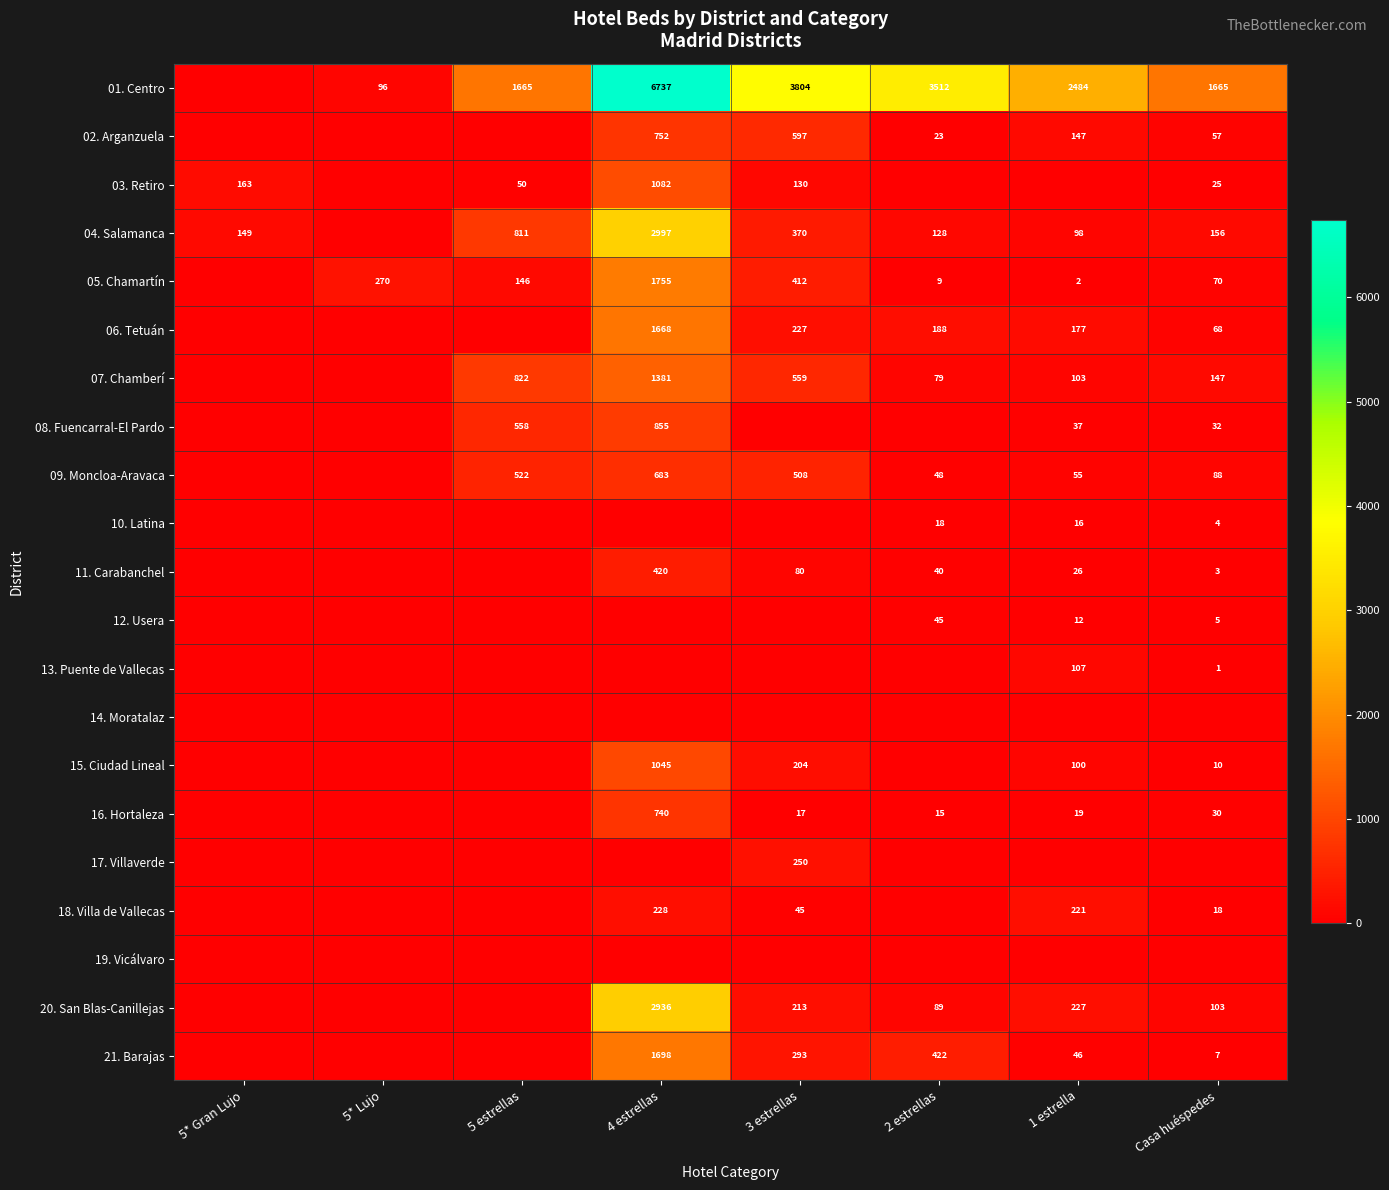

The 11. Carabanchel series shows 420 at 4 estrellas. True or false?

True